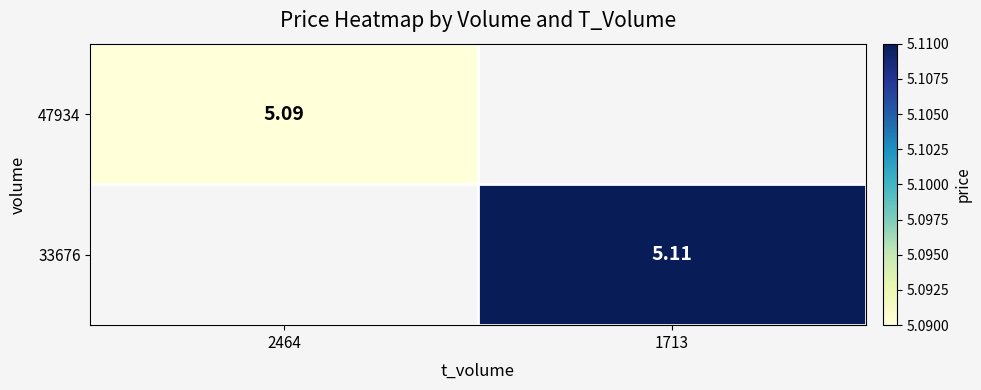

Which category has the highest value in the 47934 series?

2464